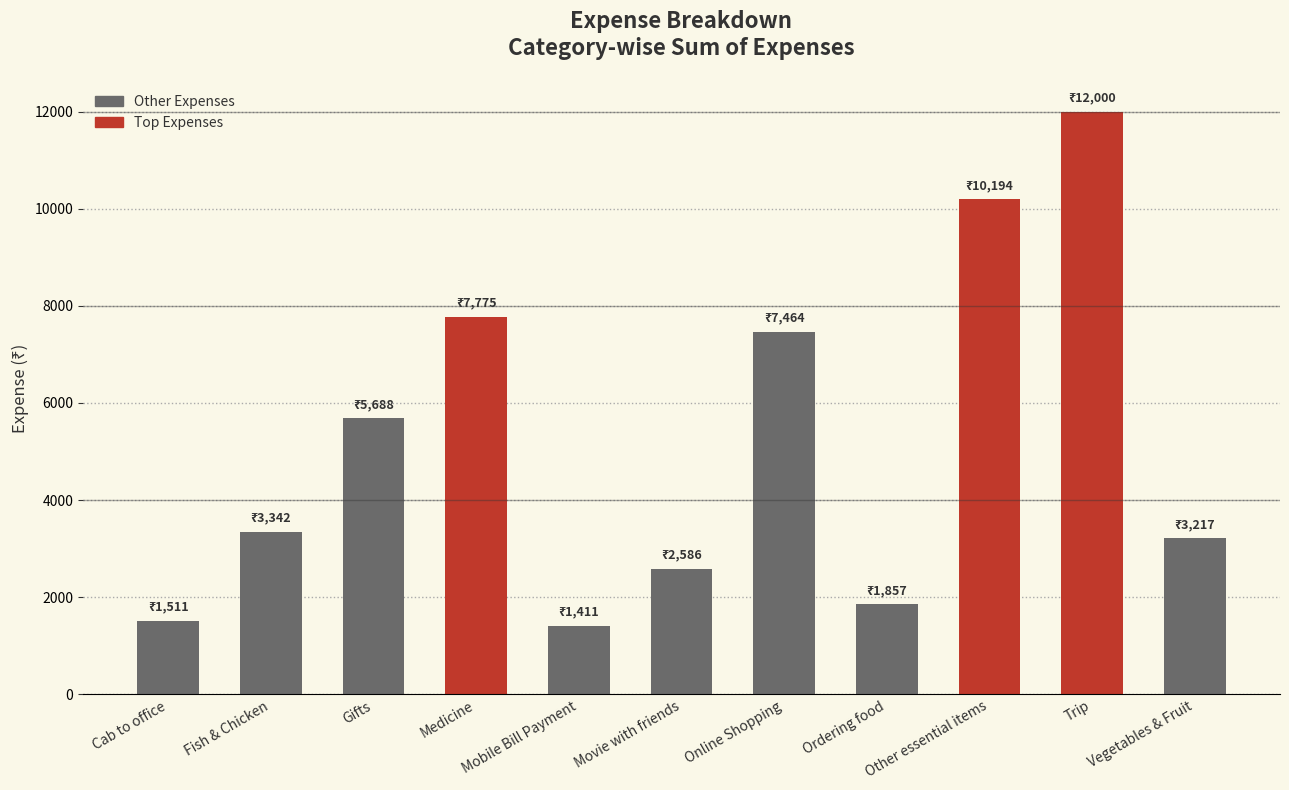

What is the label of the 9th bar from the left?

Other essential items